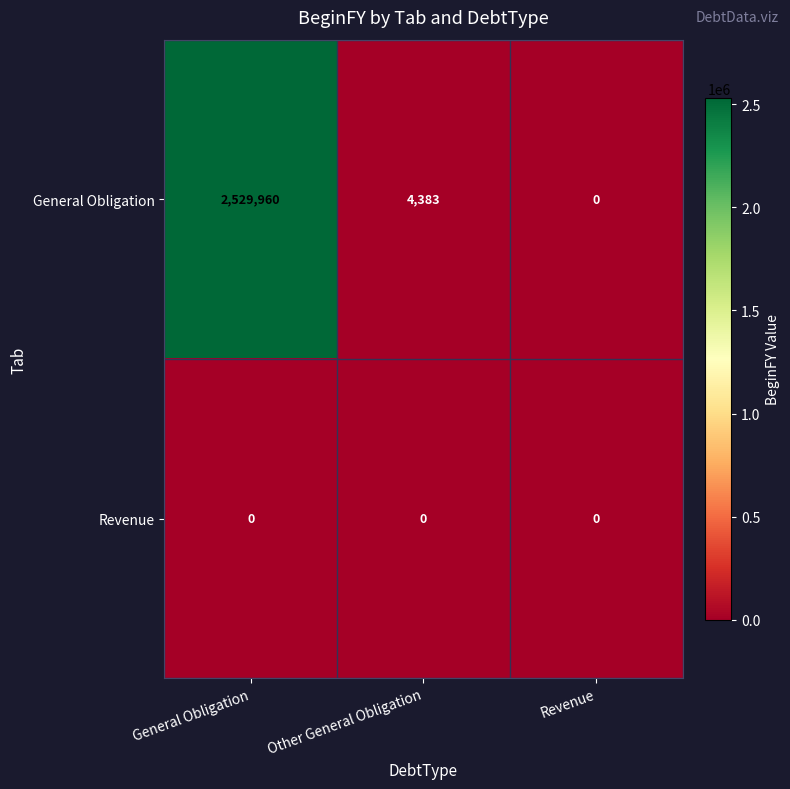

At which category is the sum across all series the highest?

General Obligation